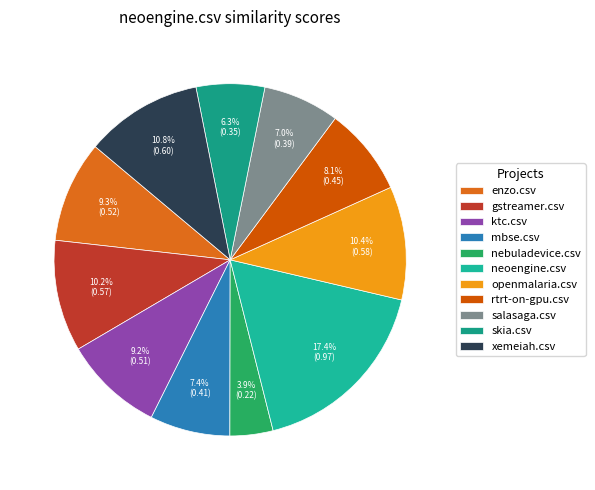

How many segments does this pie chart have?

11